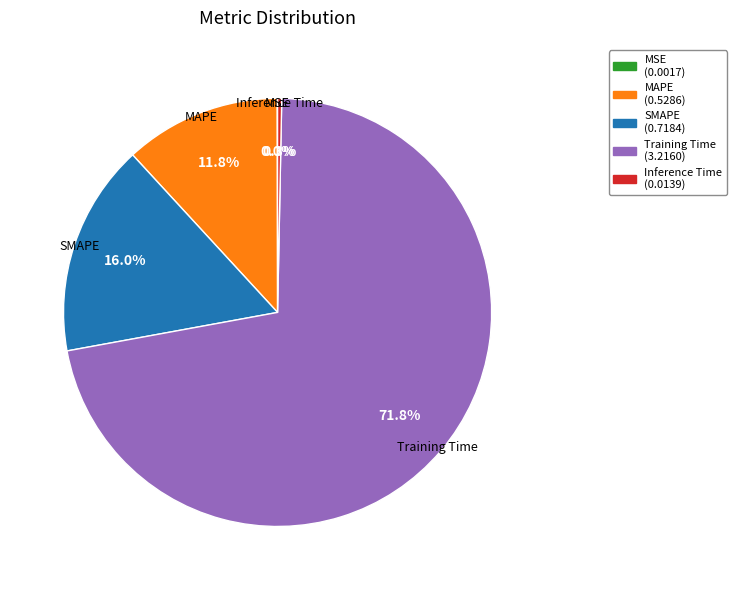

Which has a higher value, MAPE or Training Time?

Training Time